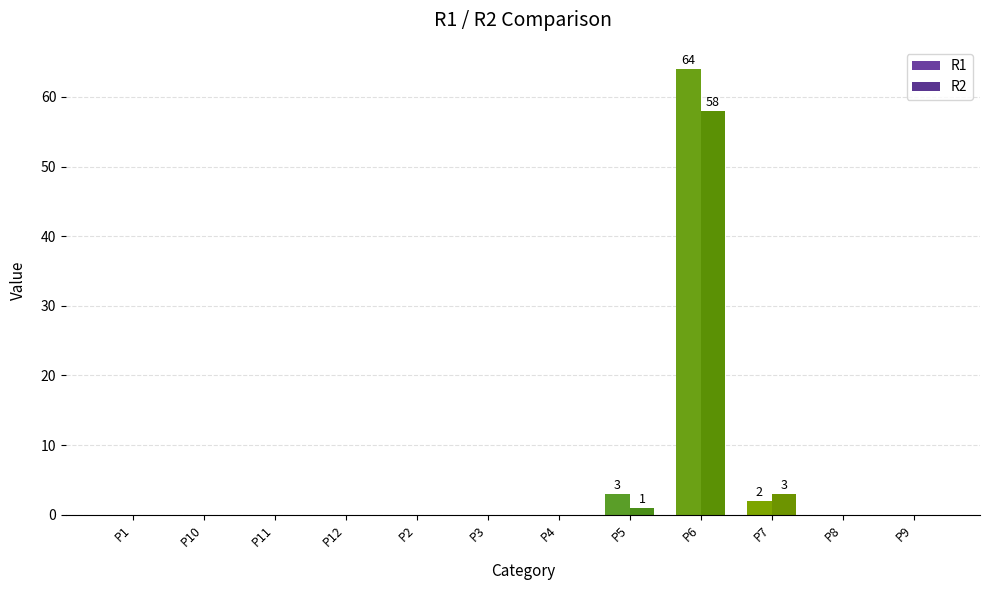

Count the number of categories in the chart.

12